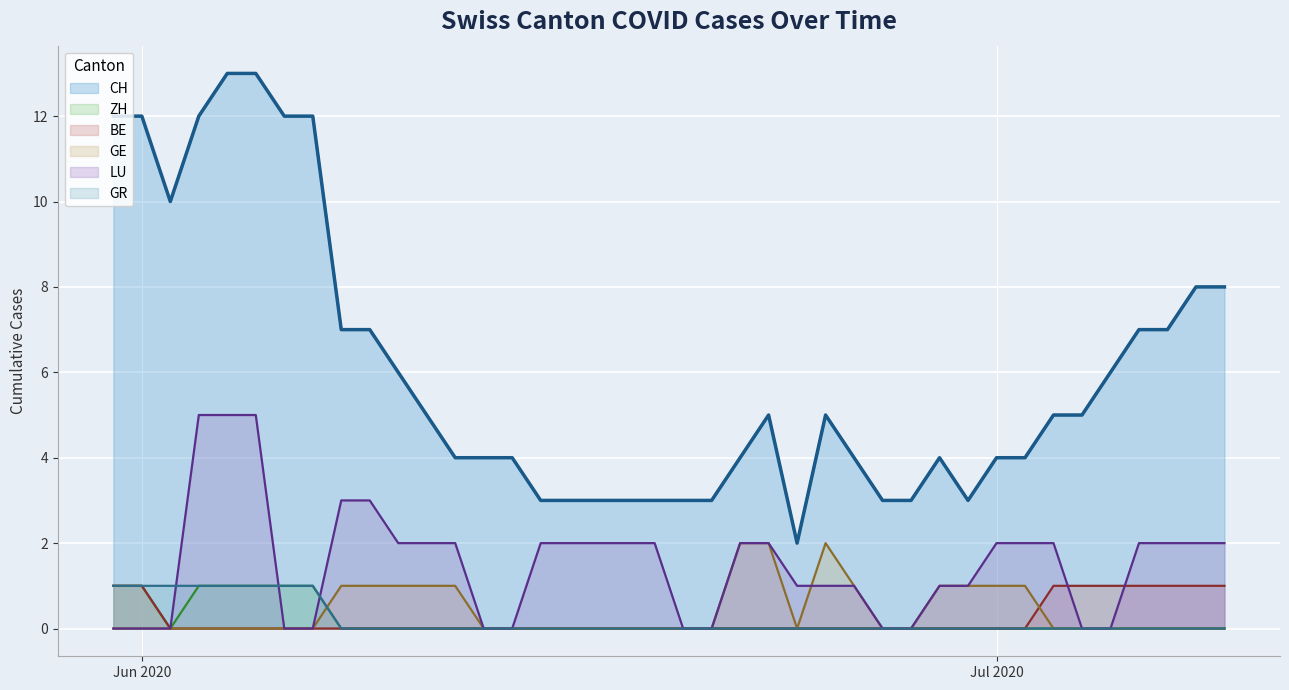

Which series has the largest total across all categories?

CH